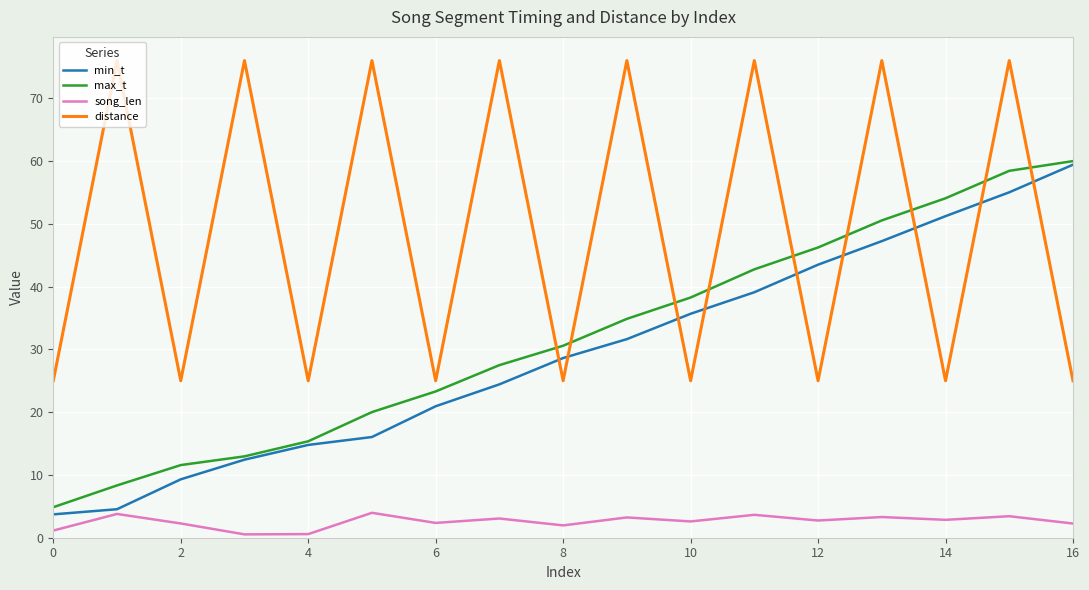

Which series has the largest total across all categories?

distance